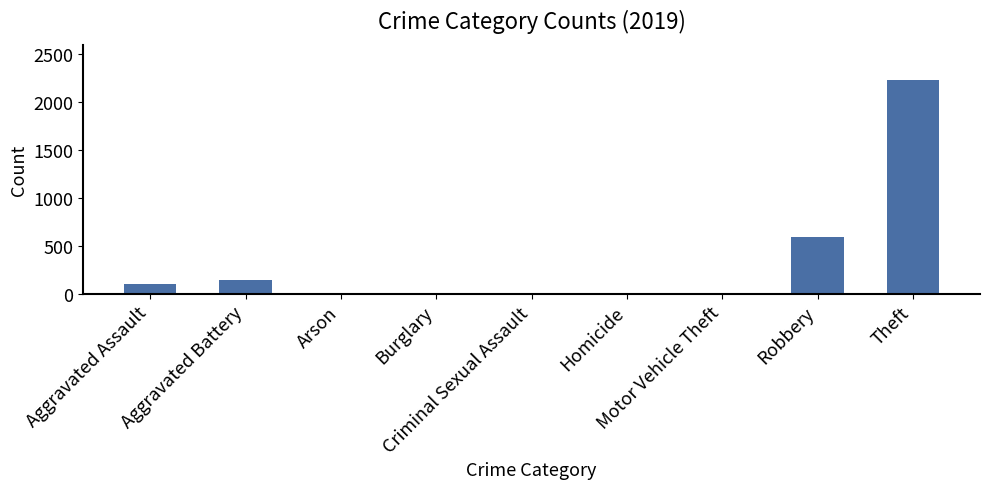

What is the sum of all values?

3080